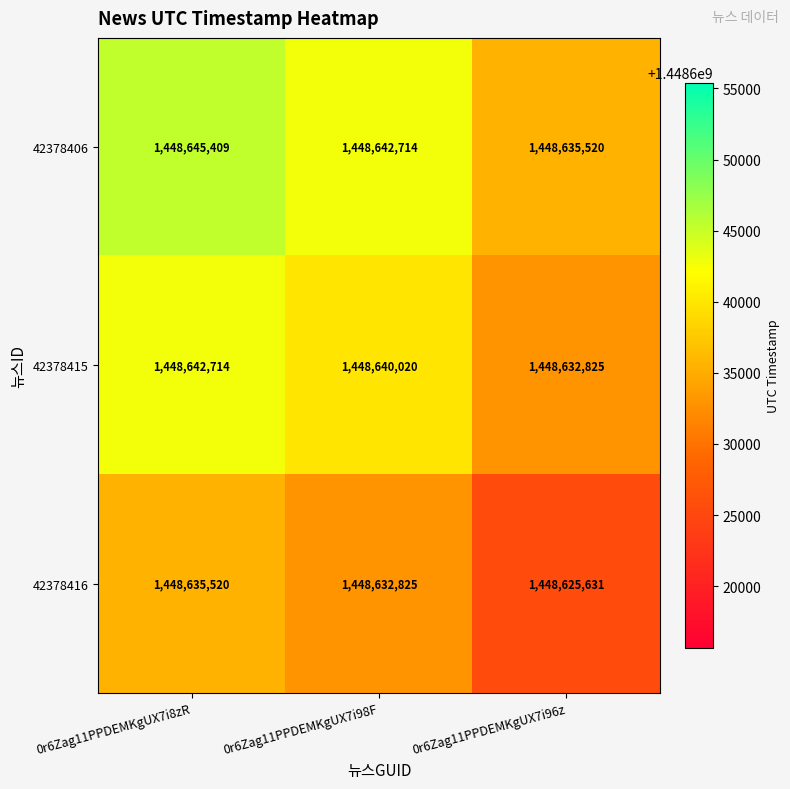

What is the difference between the maximum and minimum values in the 42378416 series?

9889